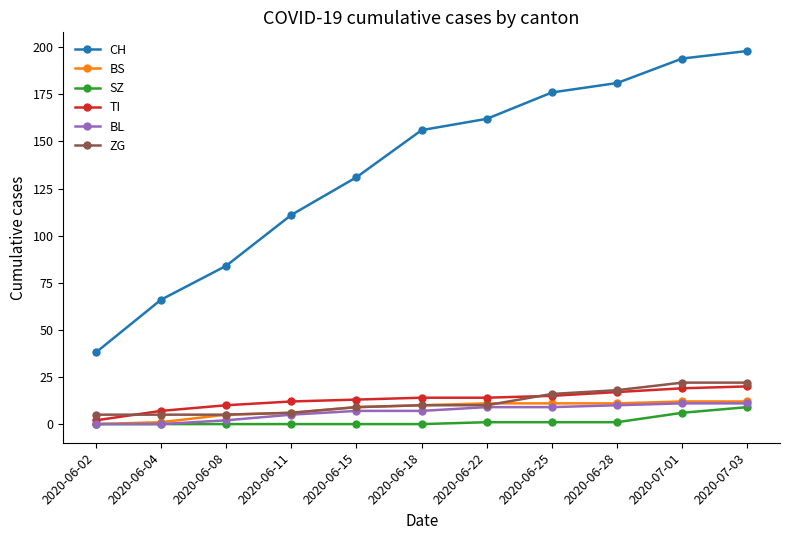

True or false: CH and SZ cross at least once.

False